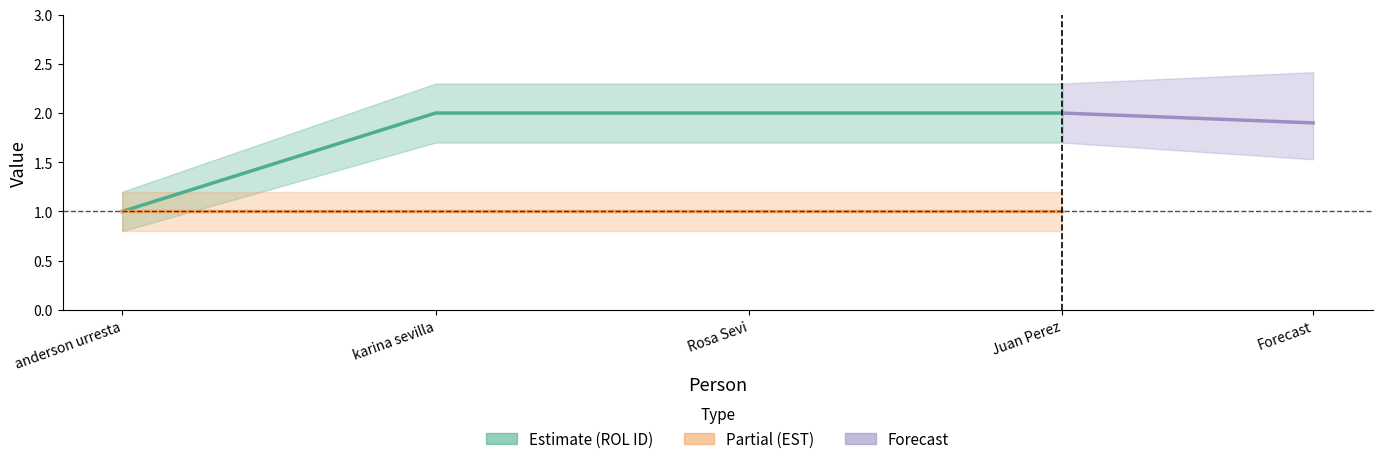

List the labels in order of value, smallest first.

anderson urresta, karina sevilla, Rosa Sevi, Juan Perez